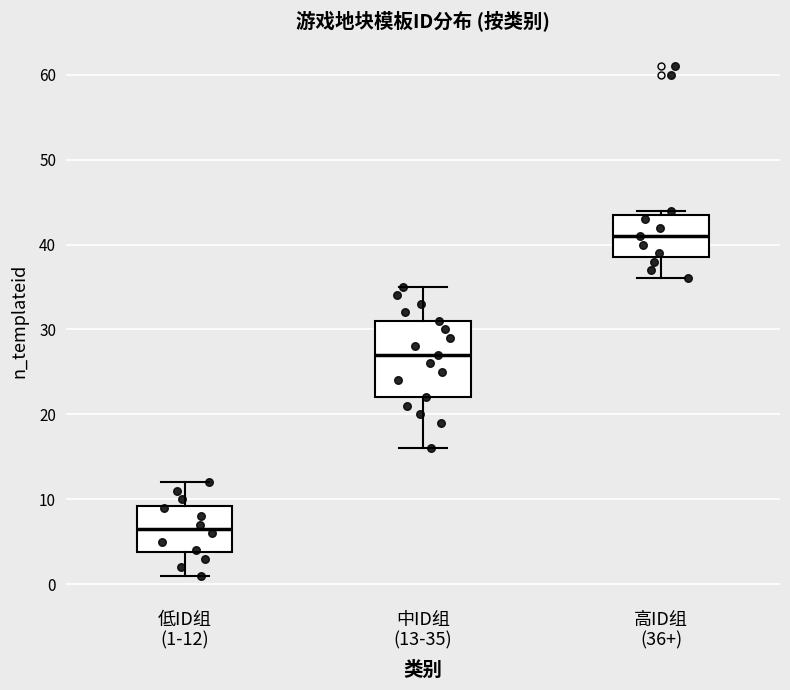

Which box has the lowest median line?

低ID组 (1-12)